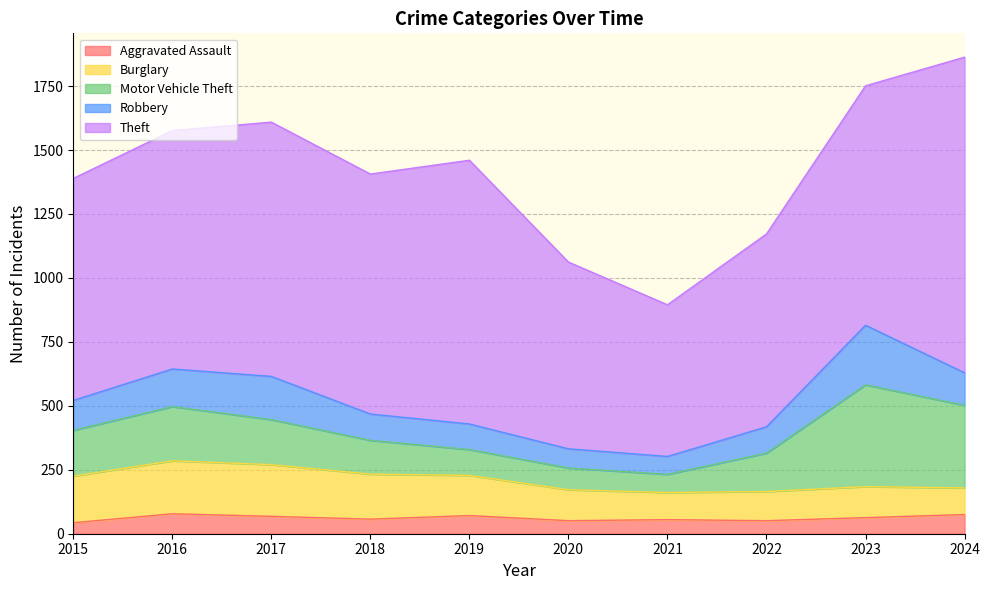

True or false: Motor Vehicle Theft and Robbery cross at least once.

False